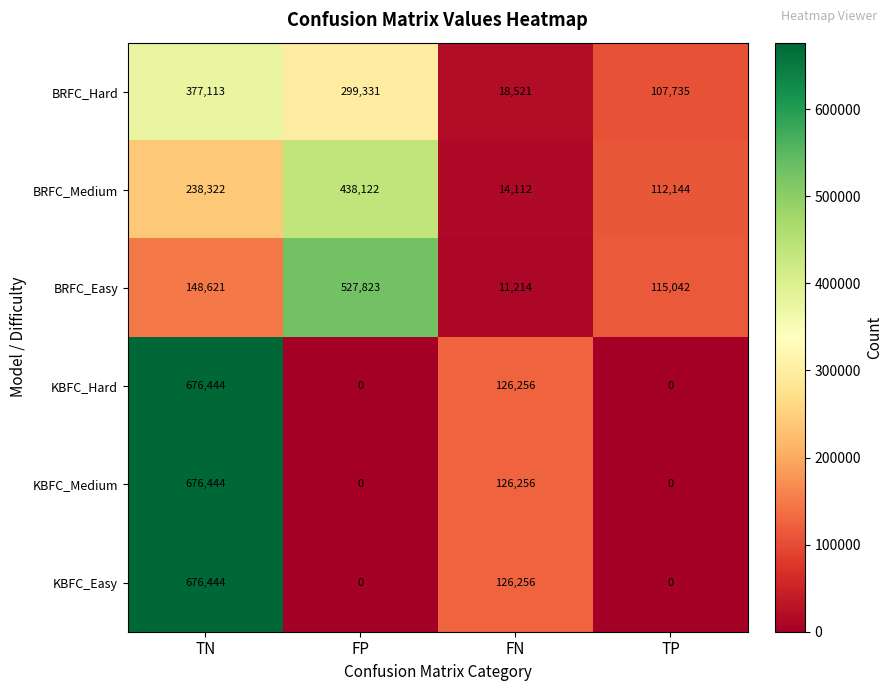

What is the difference between the BRFC_Easy values at FN and TN?

137407